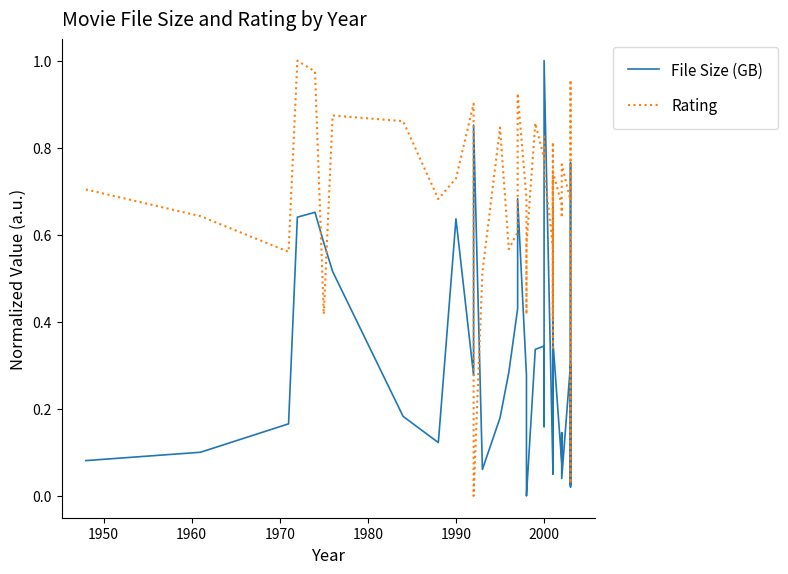

At how many categories does at least one series exceed 0?

40